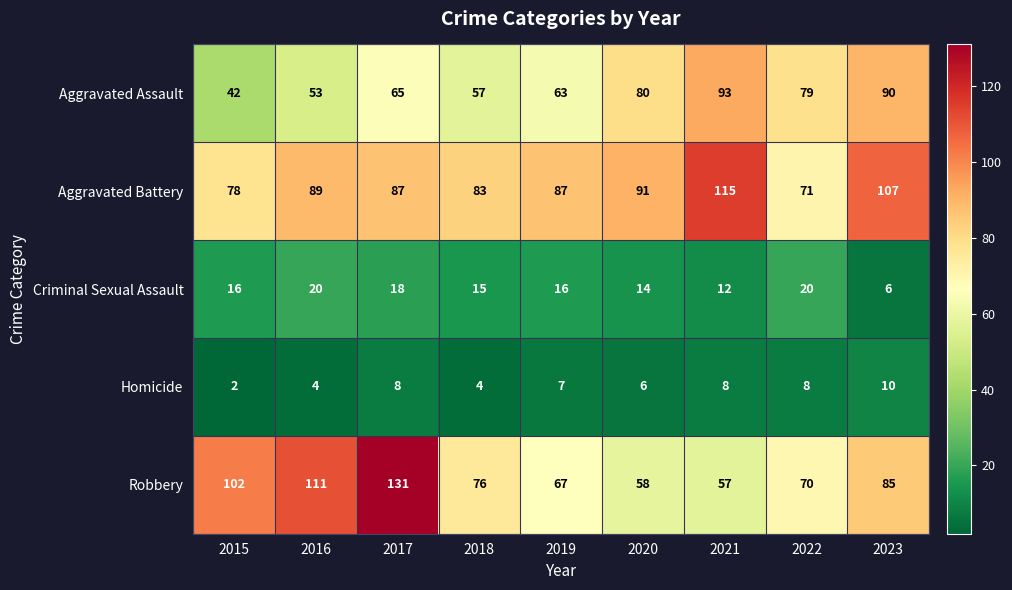

At which category is the sum across all series the highest?

2017